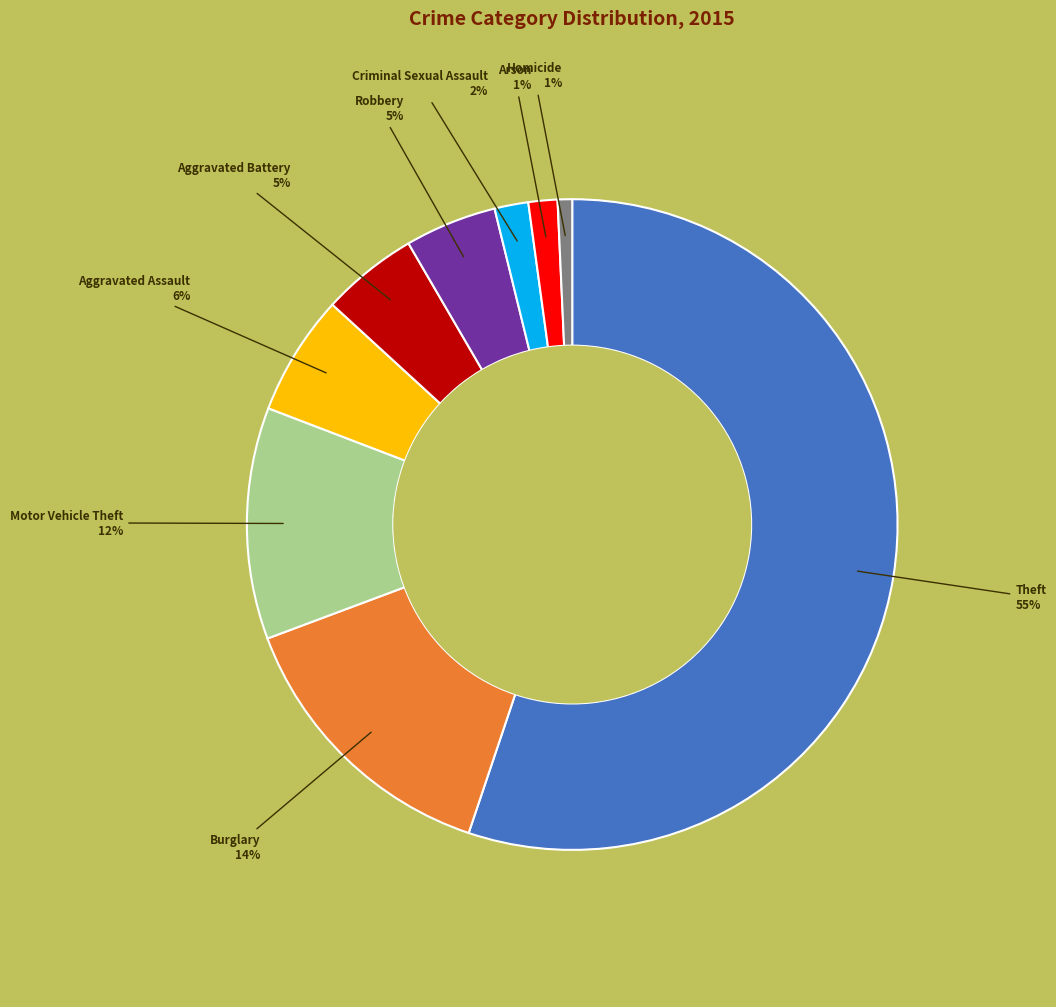

Is there a majority slice in this chart?

Yes